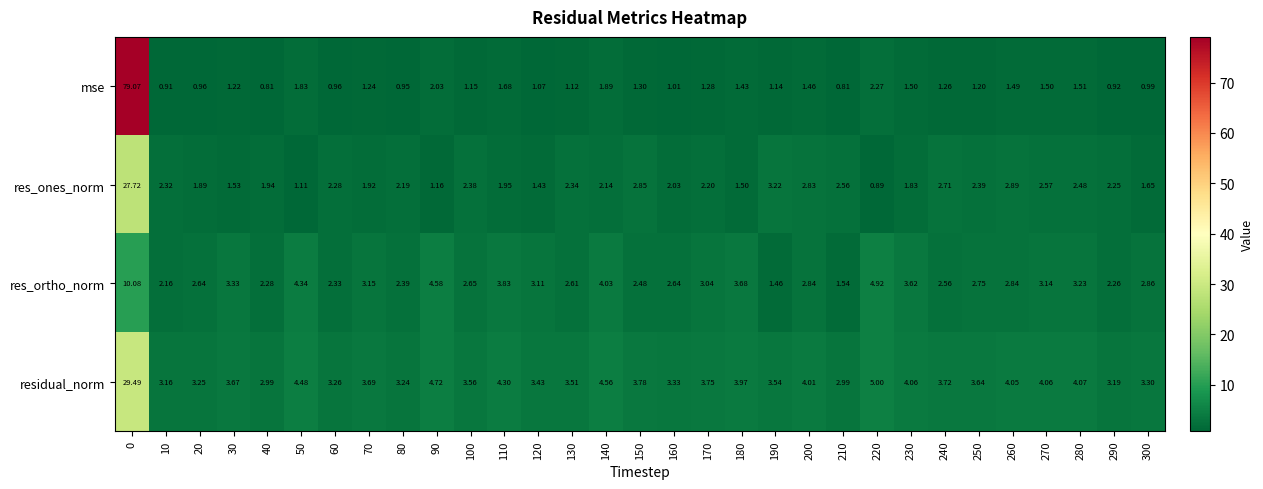

Rank the series by their average value, from highest to lowest.

residual_norm, mse, res_ortho_norm, res_ones_norm